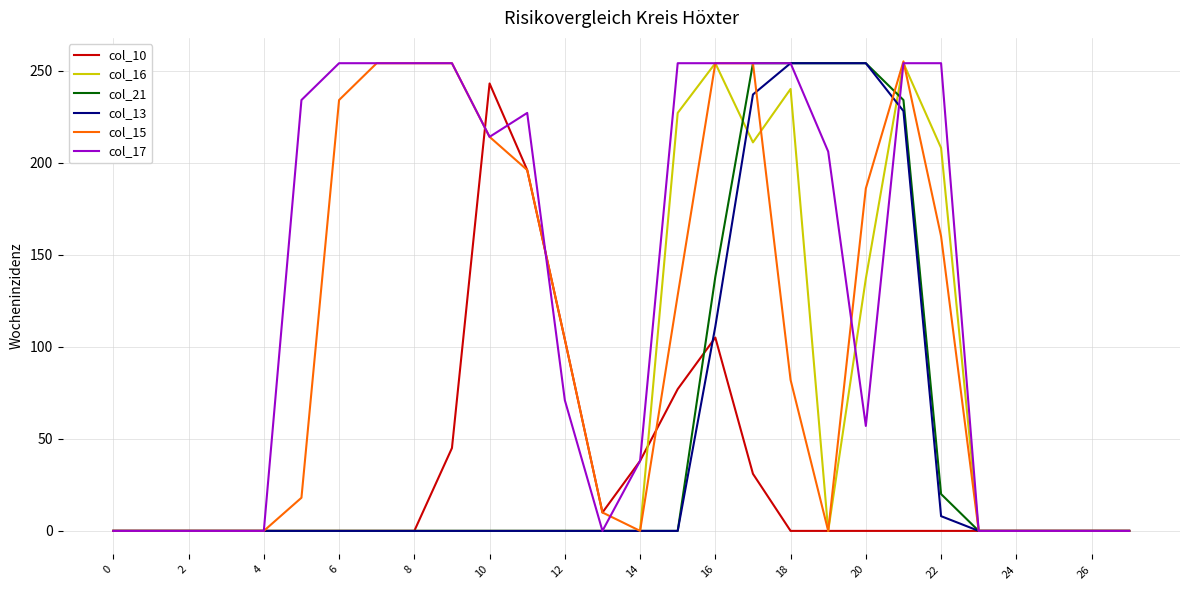

Which series has the largest total across all categories?

col_17